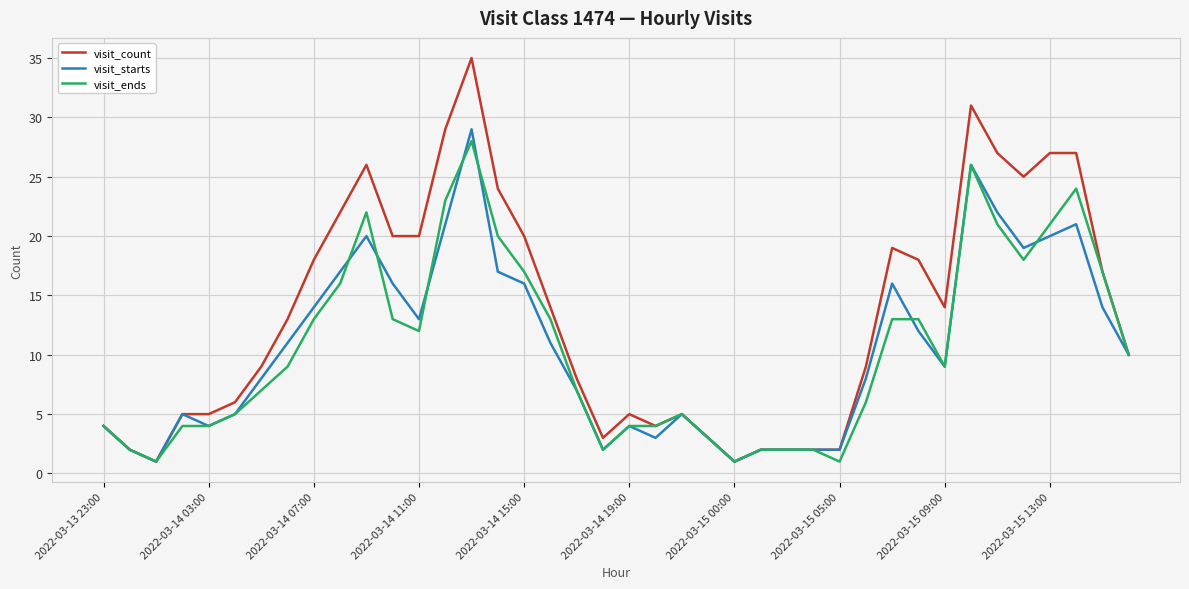

What is the greatest value displayed?

35